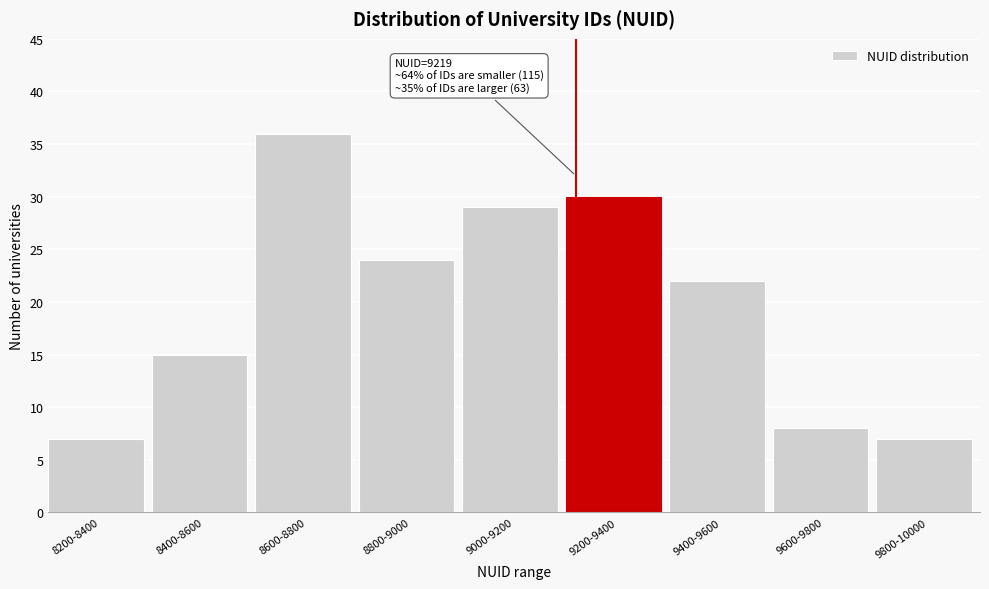

Reading left to right, what are all the values shown in this chart?

8200-8400=7	8400-8600=15	8600-8800=36	8800-9000=24	9000-9200=29	9200-9400=30	9400-9600=22	9600-9800=8	9800-10000=7